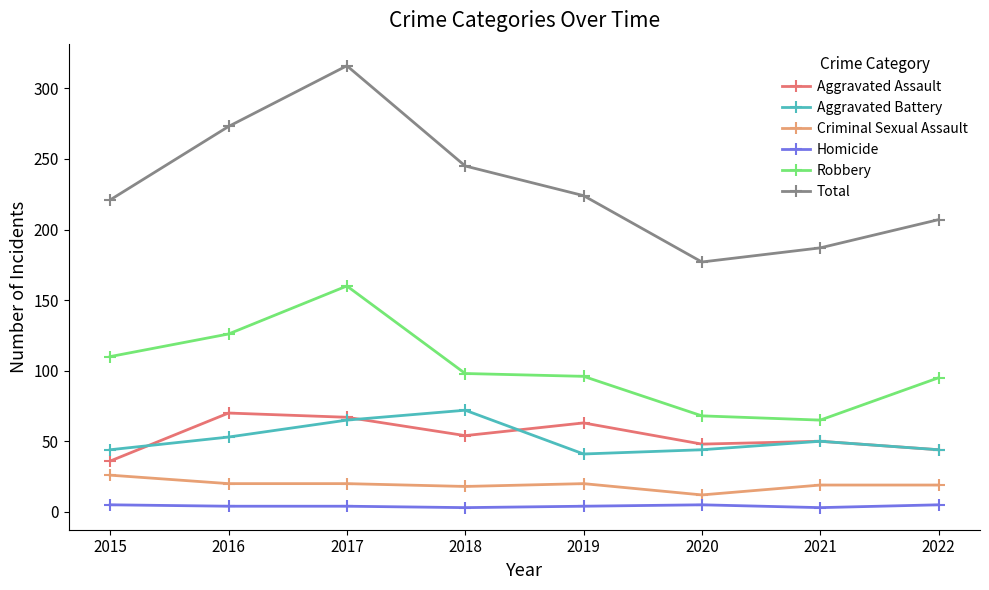

True or false: Aggravated Battery and Robbery intersect in this chart.

False